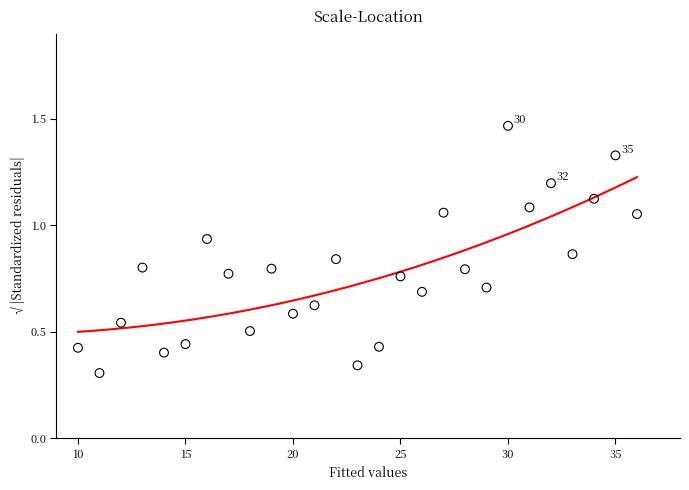

What is the range of X values (max minus min)?

26.0